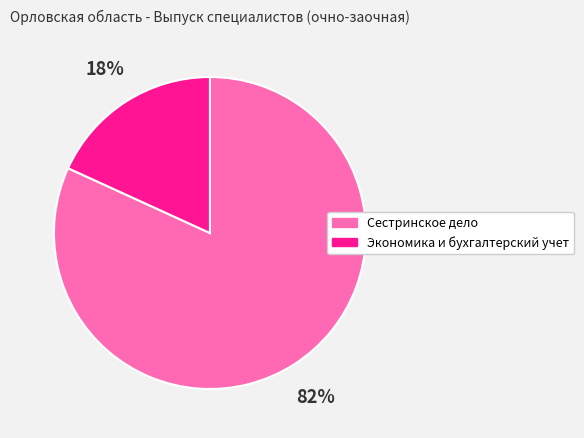

To the nearest percent, what is the difference between the Сестринское дело and Экономика и бухгалтерский учет slice percentages?

64%